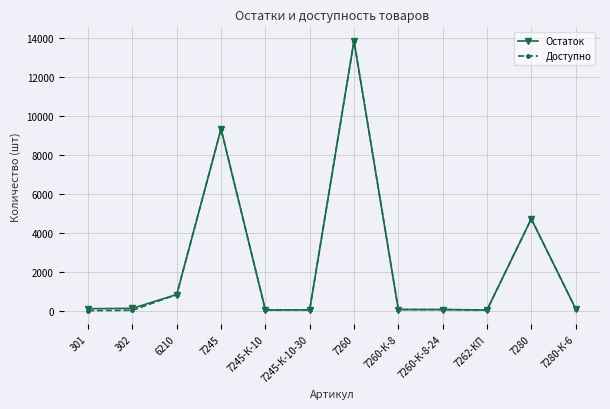

What is the label of the 9th point from the left?

7260-К-8-24